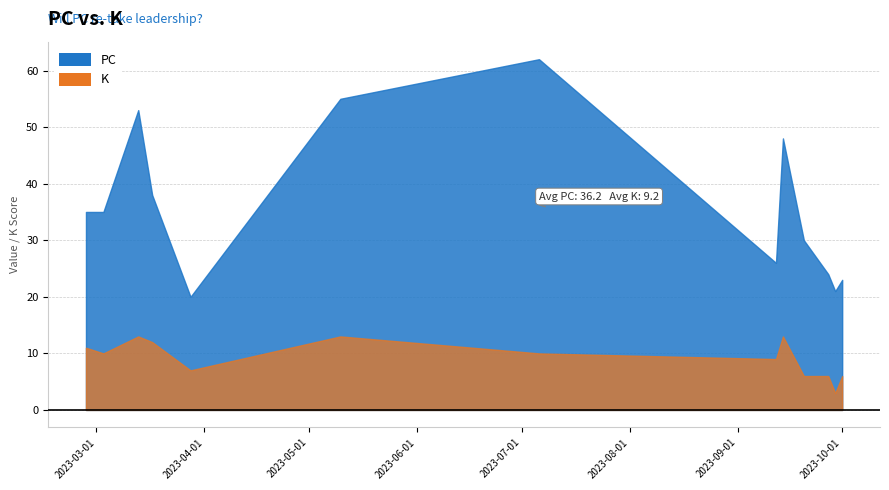

Is the value of PC at 2023-09-27 greater than the value of K at 2023-09-20?

Yes